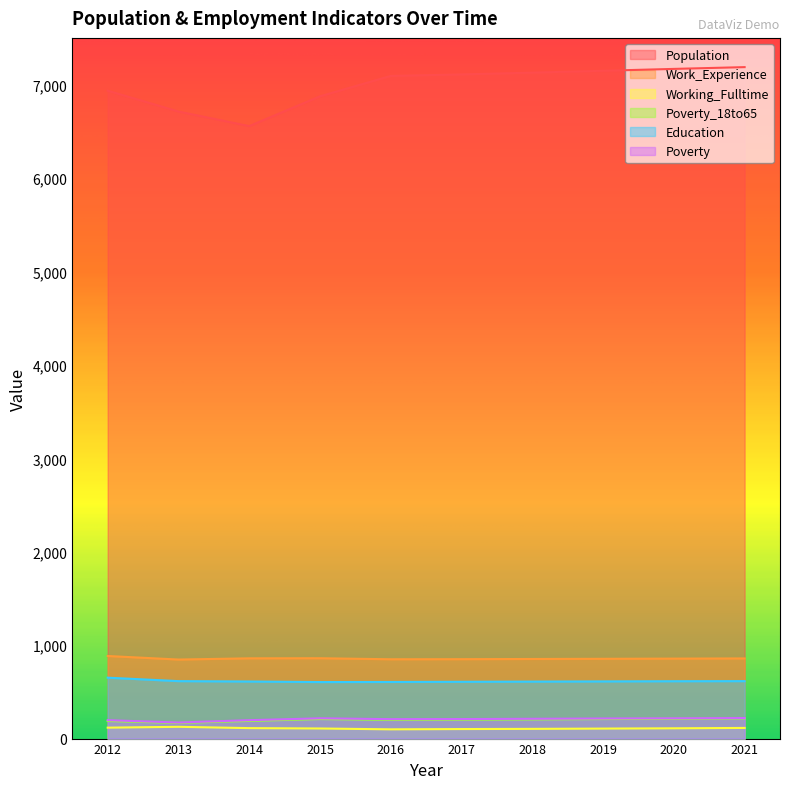

Which series has the largest total across all categories?

Population